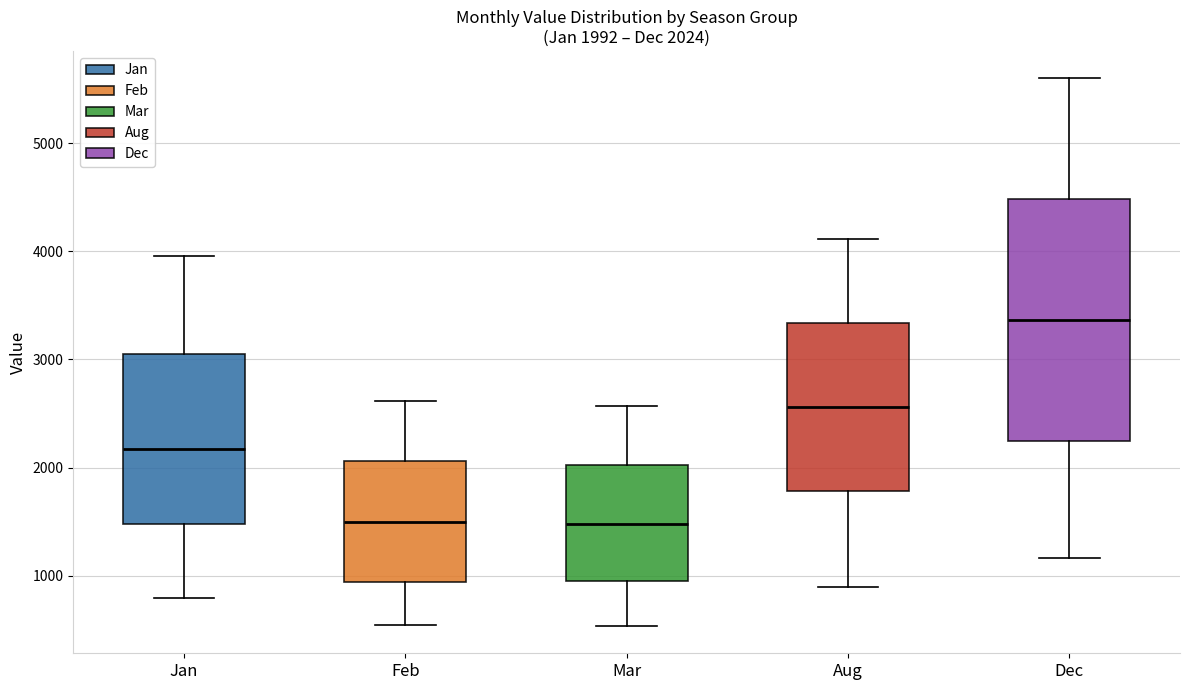

Which box's median line is the highest?

Dec